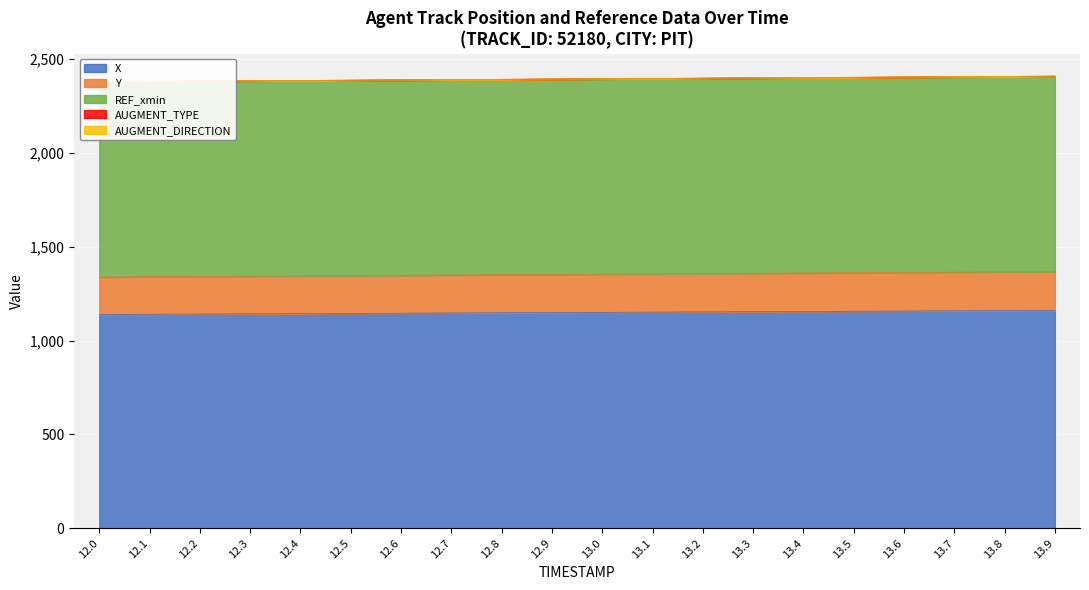

List the labels in order of REF_xmin value, smallest first.

12.0, 12.1, 12.2, 12.3, 12.4, 12.5, 12.6, 12.7, 12.8, 12.9, 13.0, 13.1, 13.2, 13.3, 13.4, 13.5, 13.6, 13.7, 13.8, 13.9